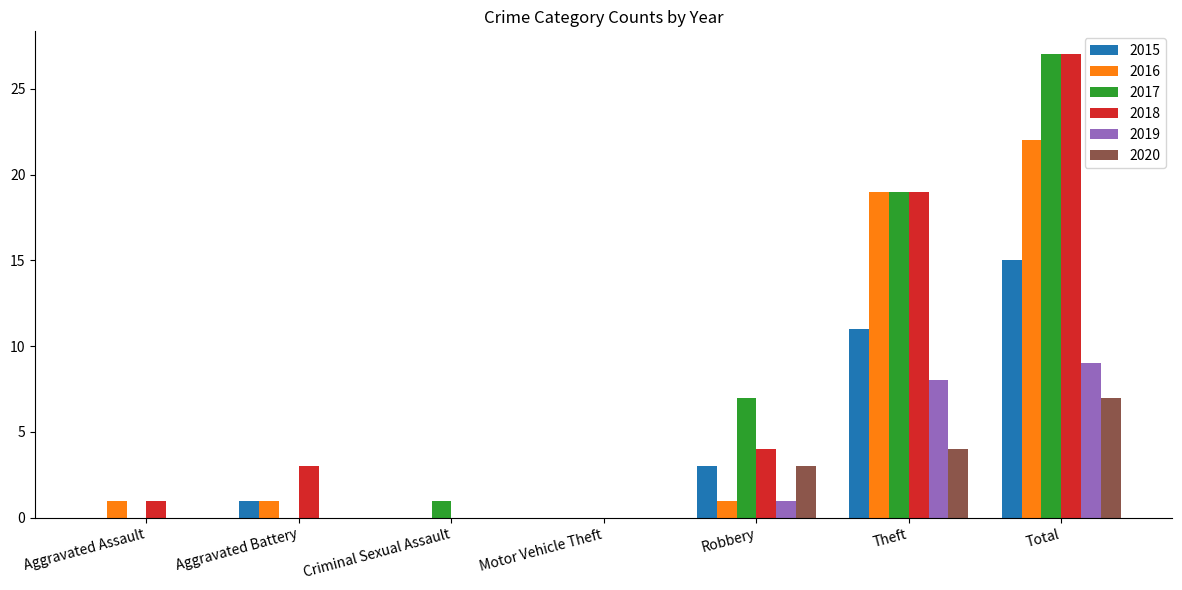

What is the maximum value shown in the chart?

27